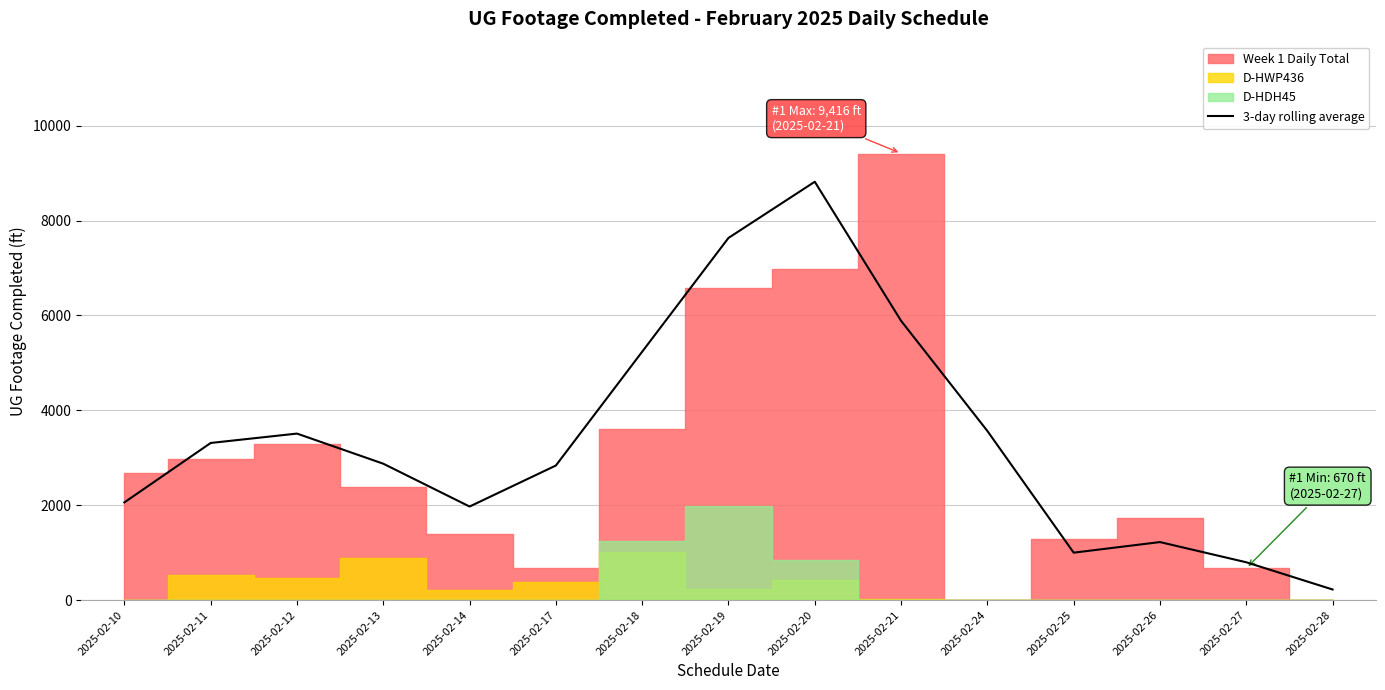

Which category has the lowest value in the 3-day rolling average series?

2025-02-28